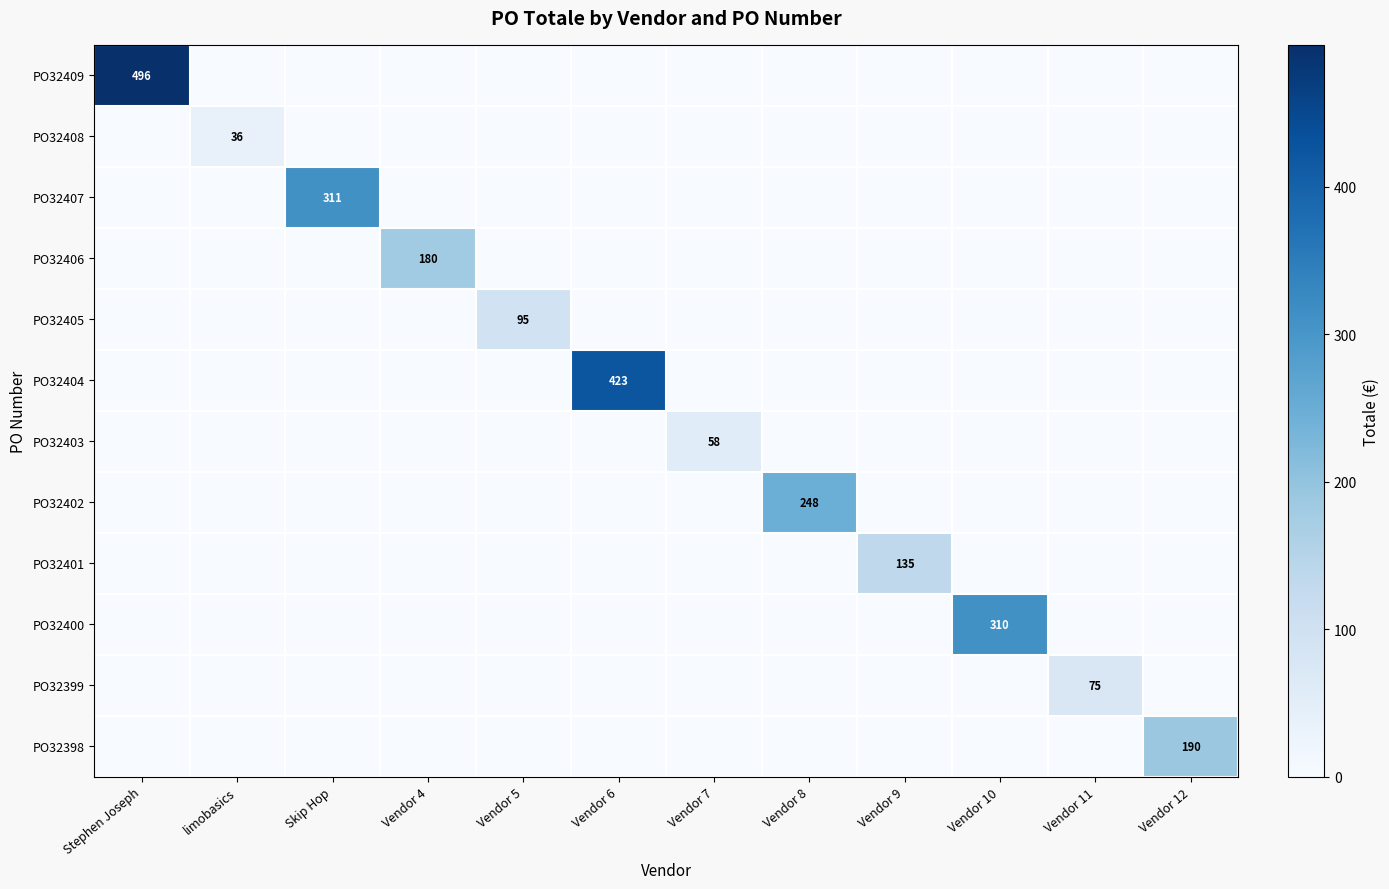

What is the average value of the PO32398 series?

15.8